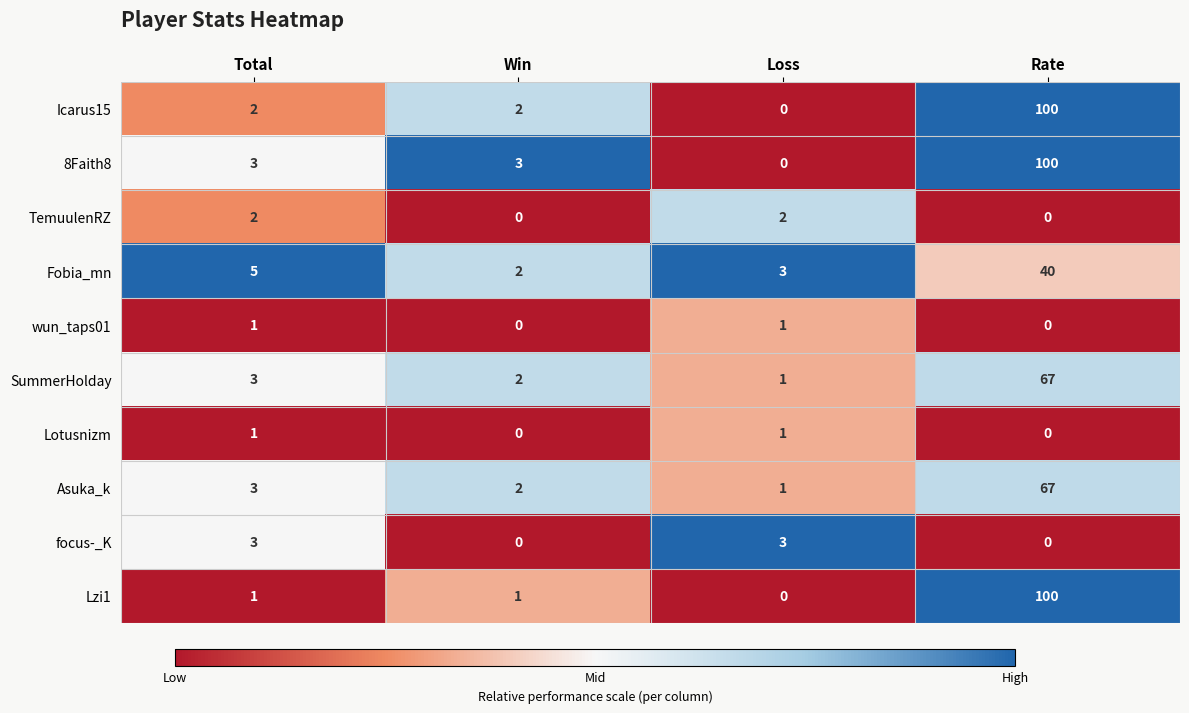

The SummerHolday series shows 3 at Total. True or false?

True